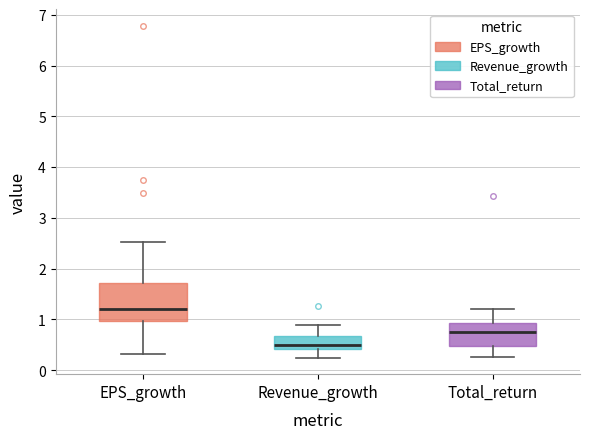

Where is the upper edge of the box for EPS_growth on the y-axis? The values are not printed on the chart, so give them approximately, as read against the axis.

1.7